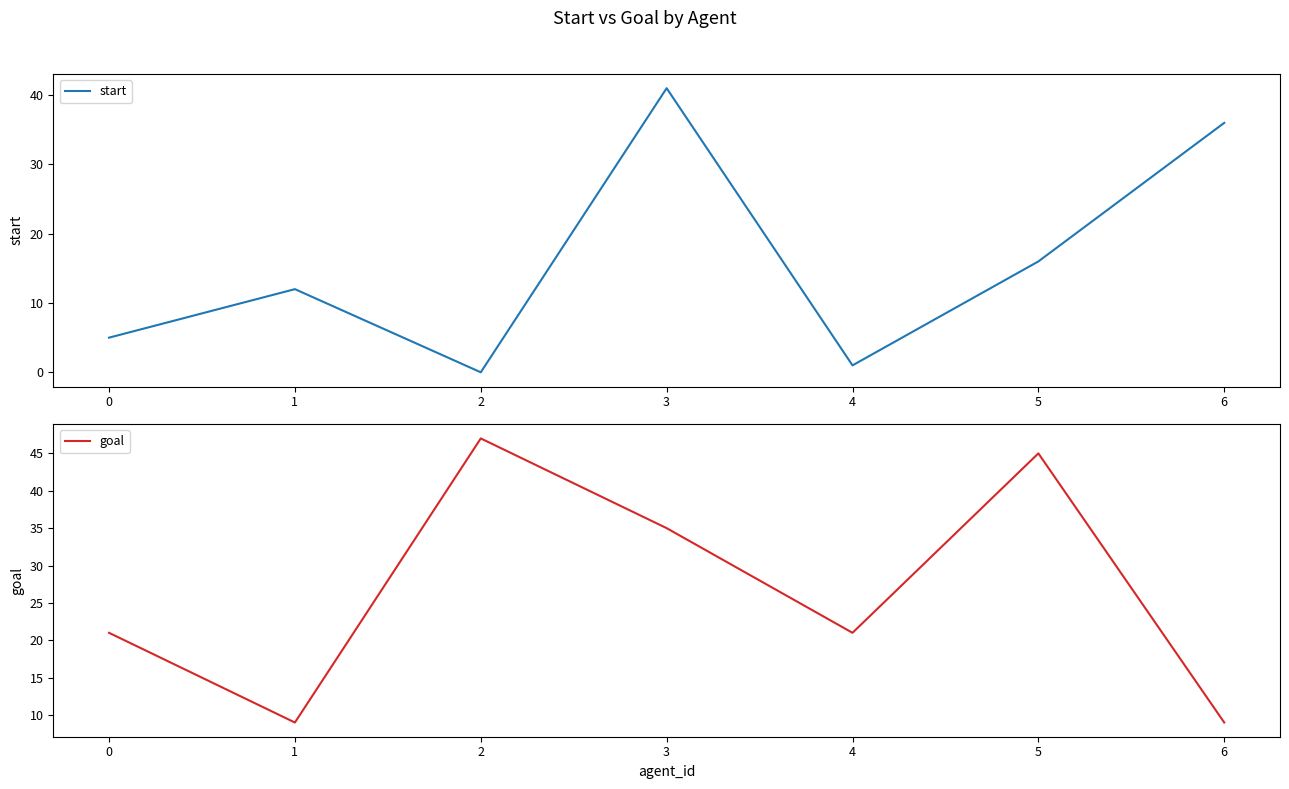

The value of start at 5 is 52. True or false?

False